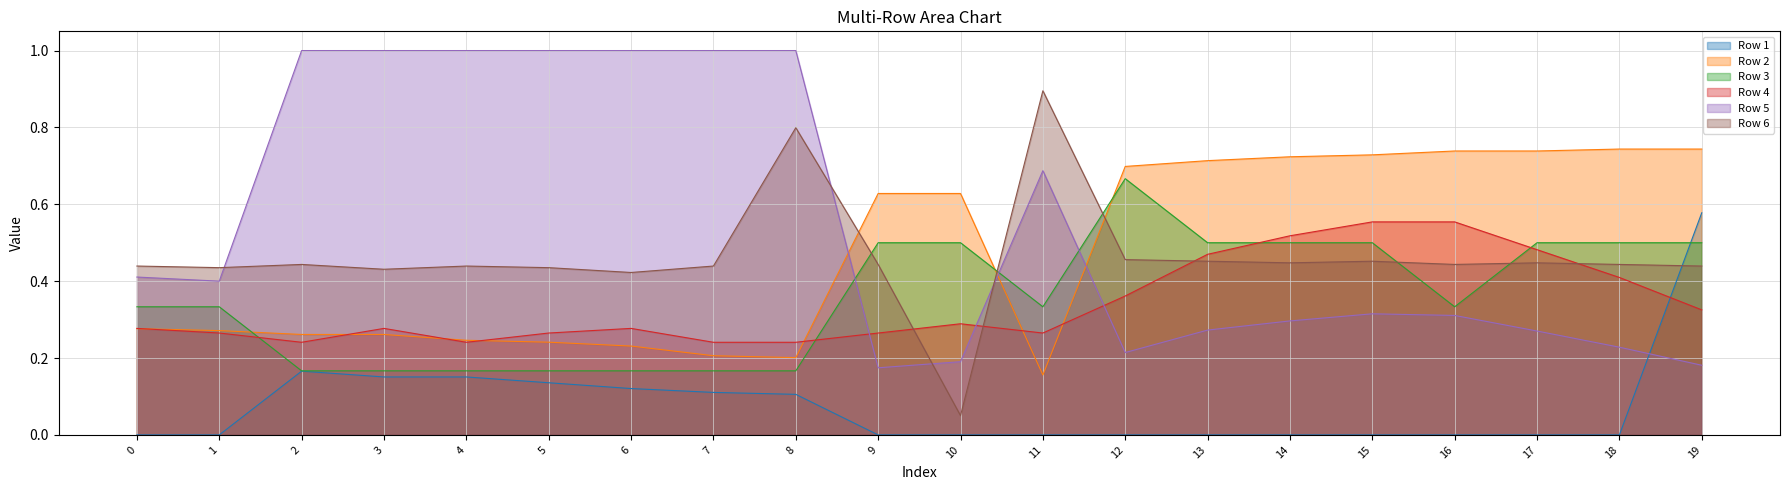

How many lines are shown in the chart?

6